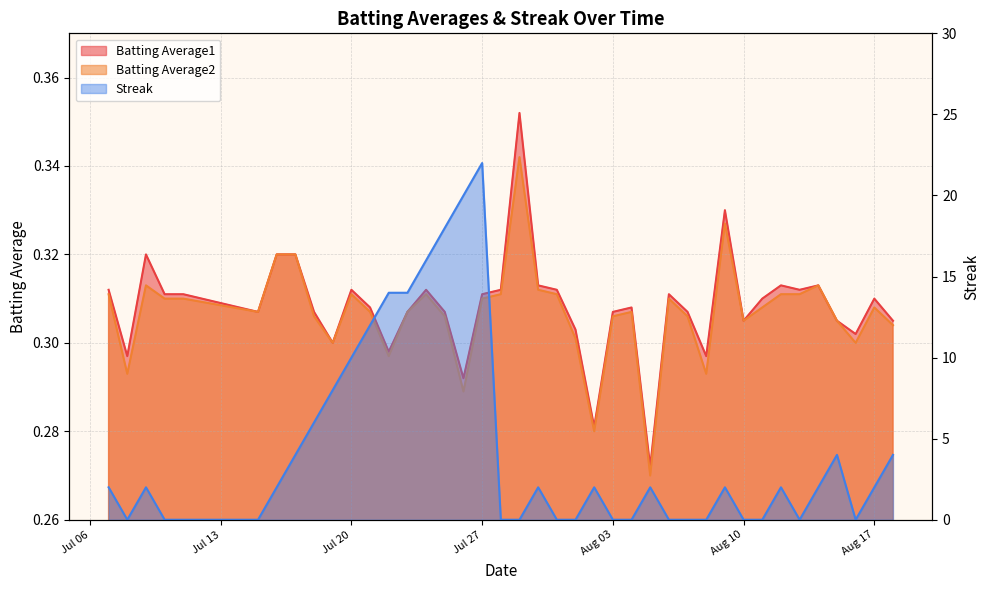

True or false: Streak has a value of 0.0 at Aug 03.

True